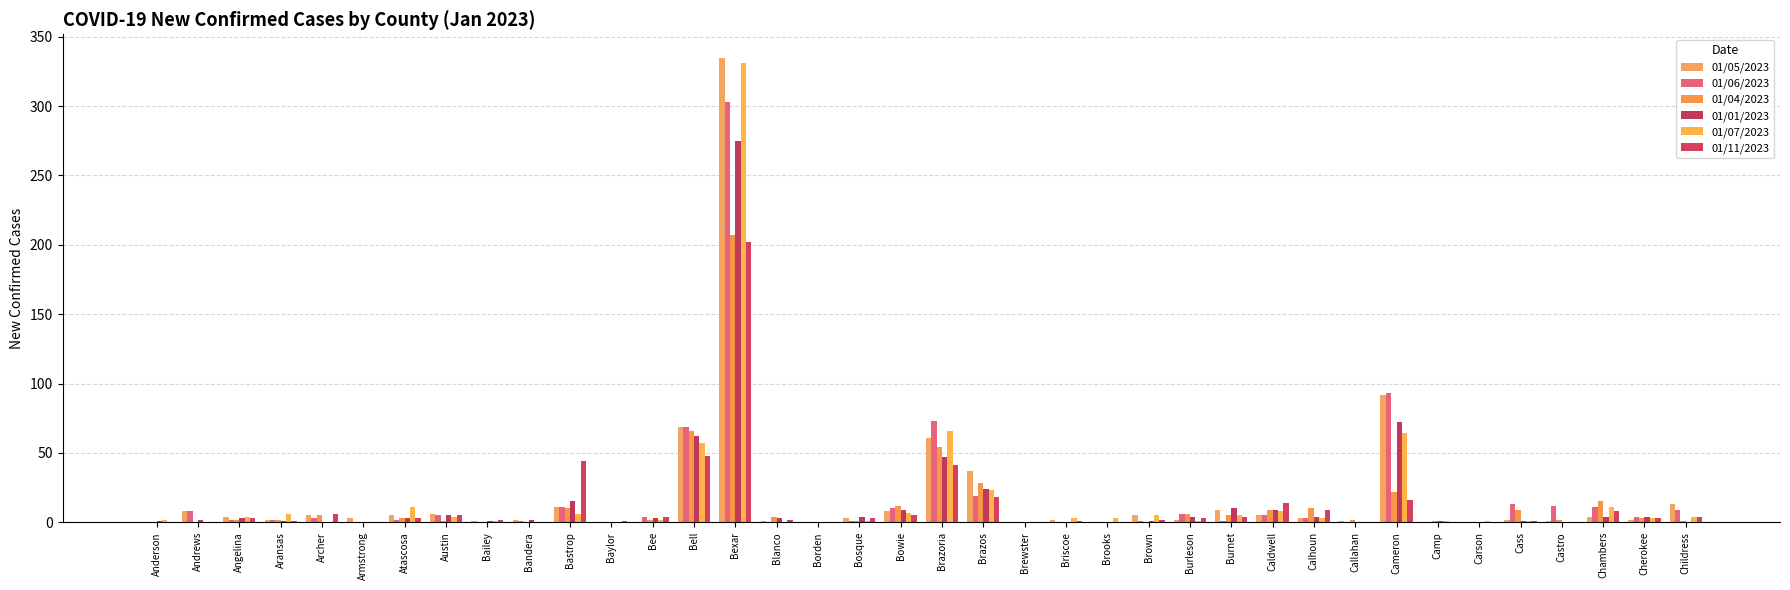

What is the average value of the 01/01/2023 series?

15